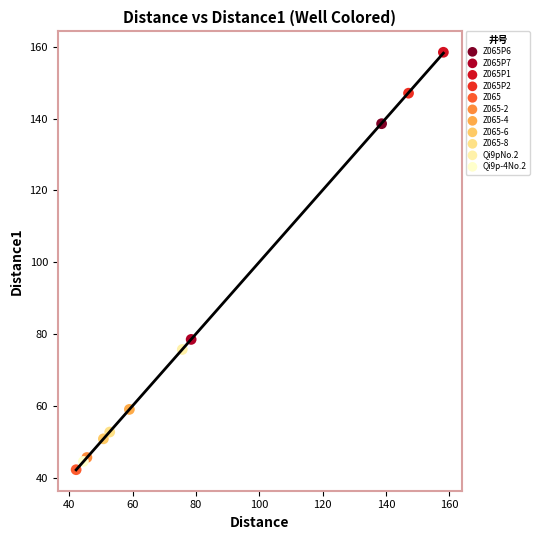

What are all the series names shown in the legend?

Z065P6, Z065P7, Z065P1, Z065P2, Z065, Z065-2, Z065-4, Z065-6, Z065-8, Qi9pNo.2, Qi9p-4No.2